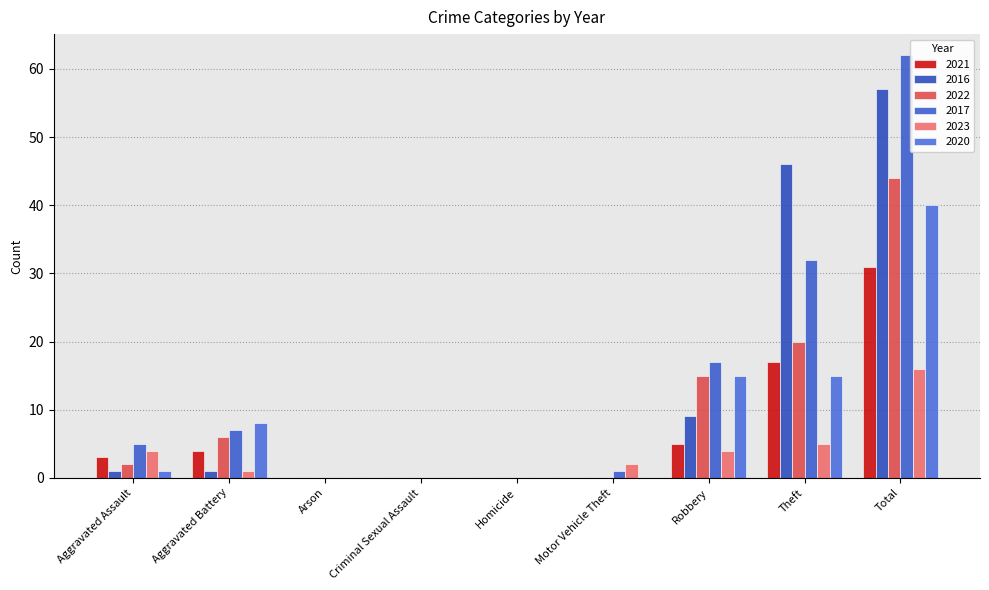

Which series has the largest range (max minus min)?

2017